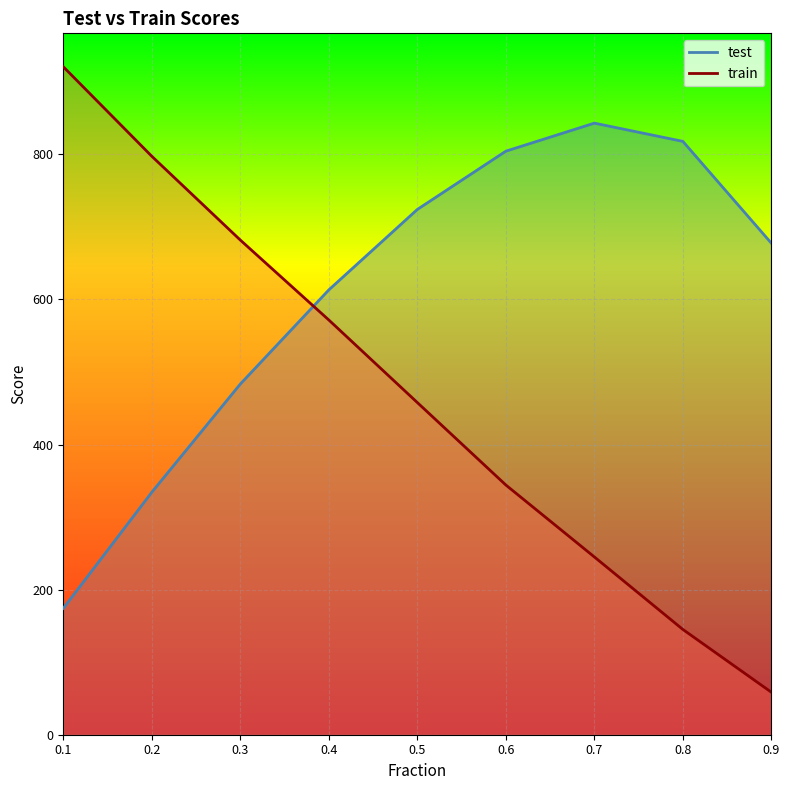

True or false: test and train intersect in this chart.

True